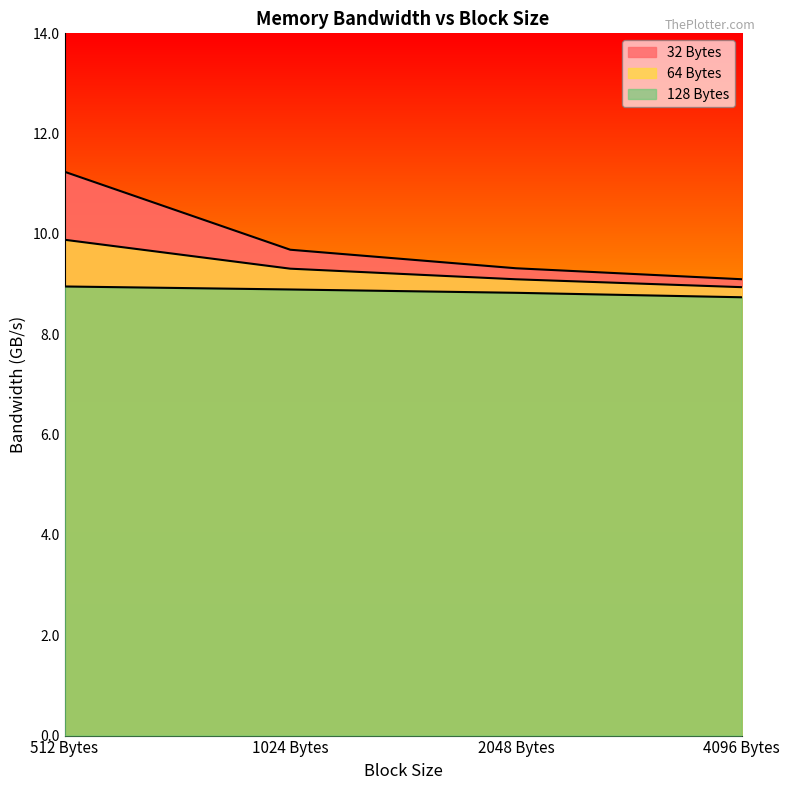

Is it true that 32 Bytes equals 11.2 at 512 Bytes?

True